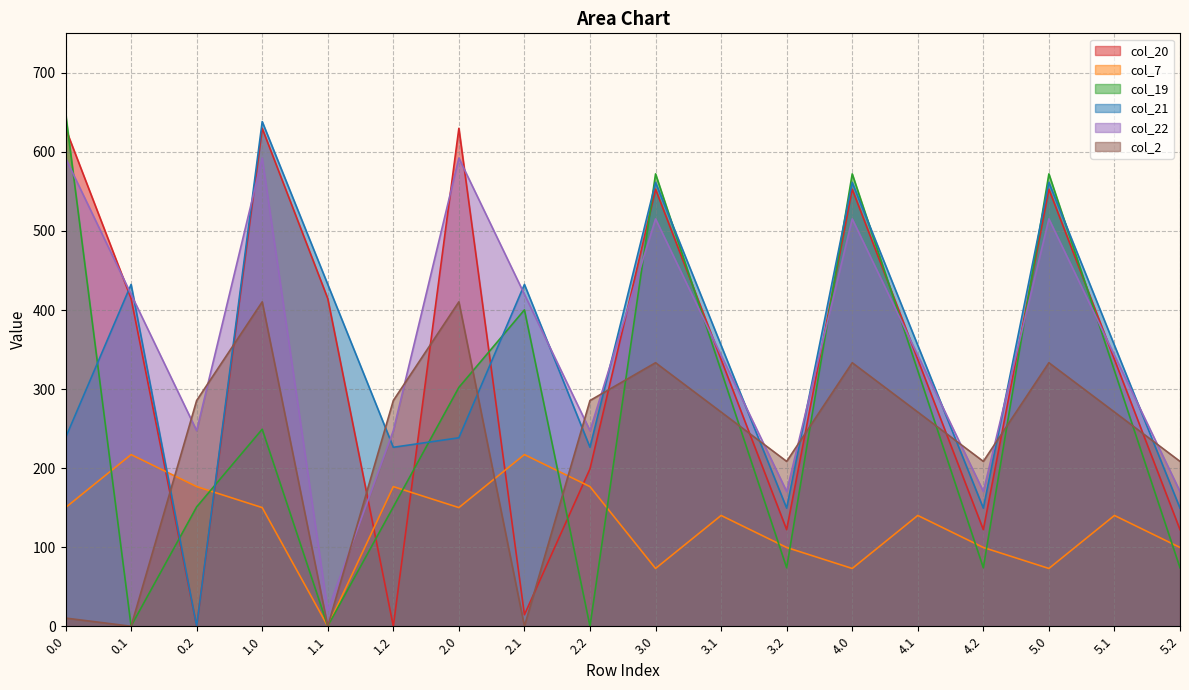

What is the label of the 8th point from the left?

2.1